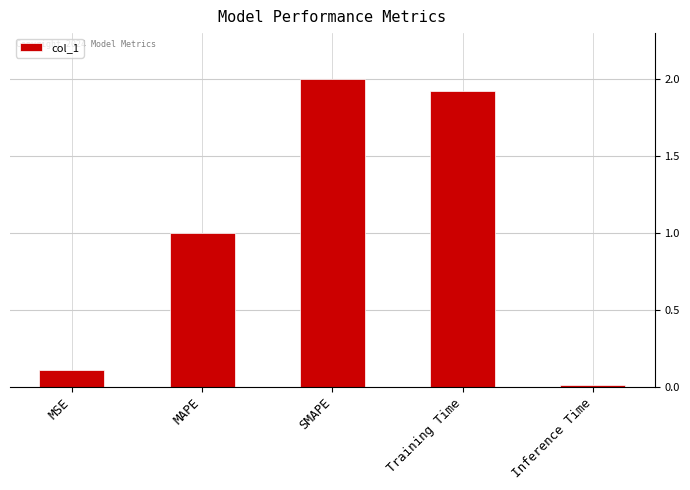

Which label corresponds to the smallest value in the chart?

Inference Time